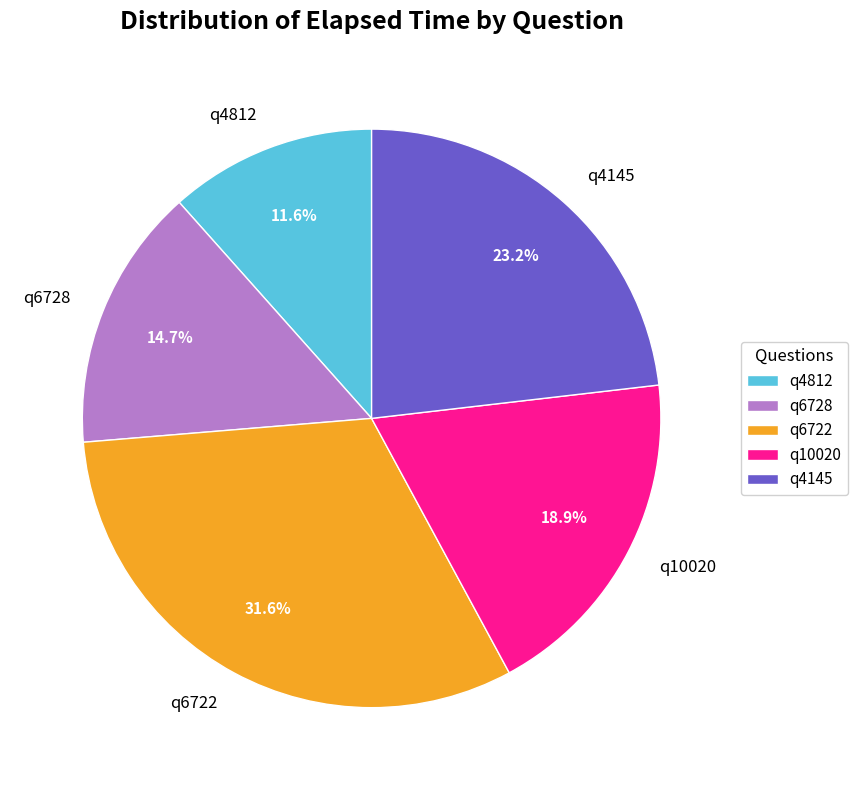

Is it true that q6722 is 32% of the pie?

True